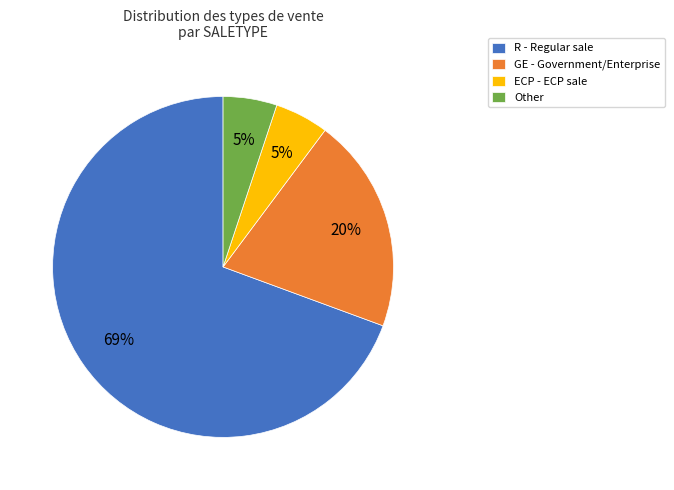

Between R and Other, which is larger?

R